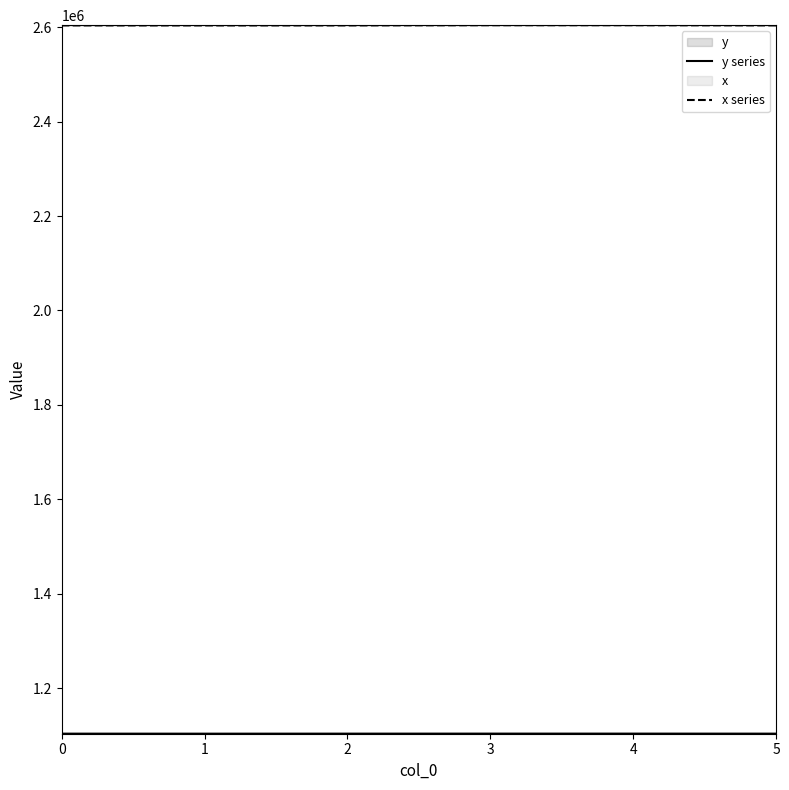

Which has a higher value, 4 or 5?

4